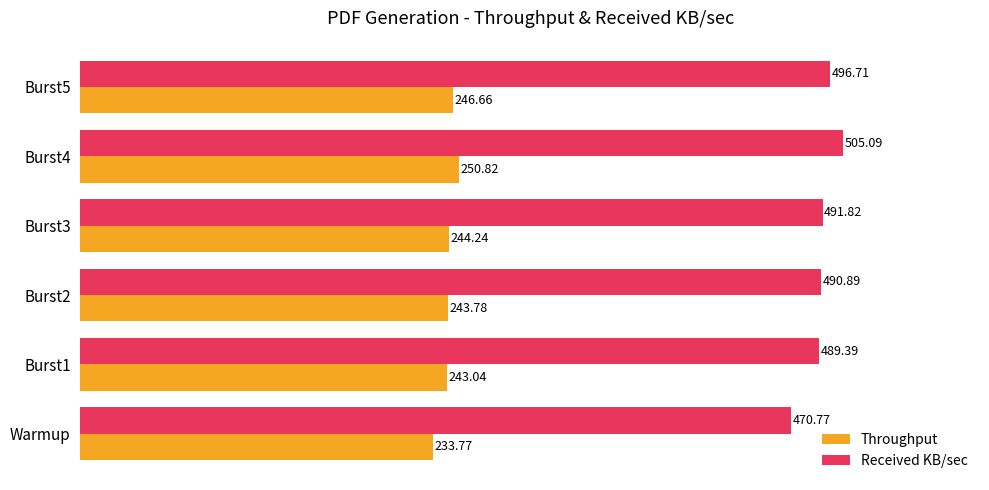

What are all the series names shown in the legend?

Throughput, Received KB/sec